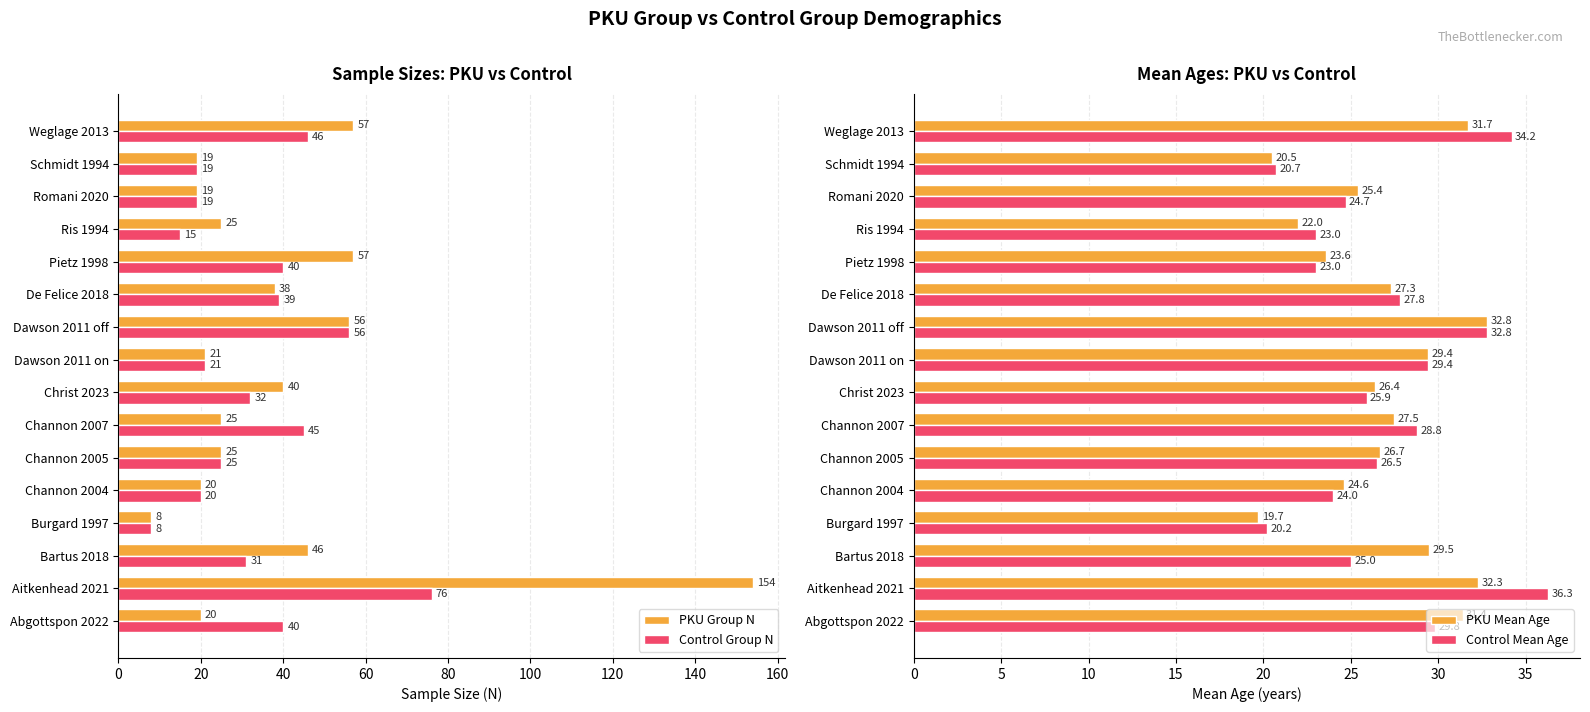

Is the value of Control Group N at Dawson 2011 off greater than the value of PKU Group N at Channon 2007?

Yes